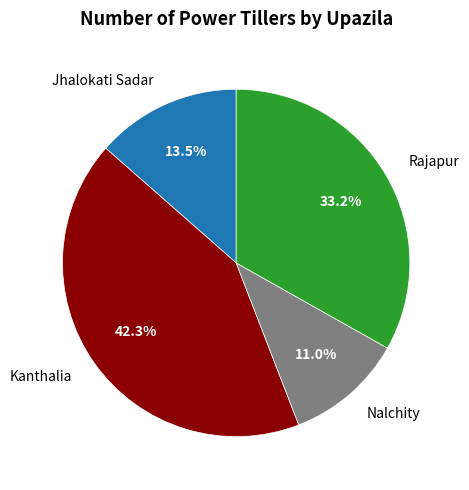

What is the smallest slice in the pie chart?

Nalchity